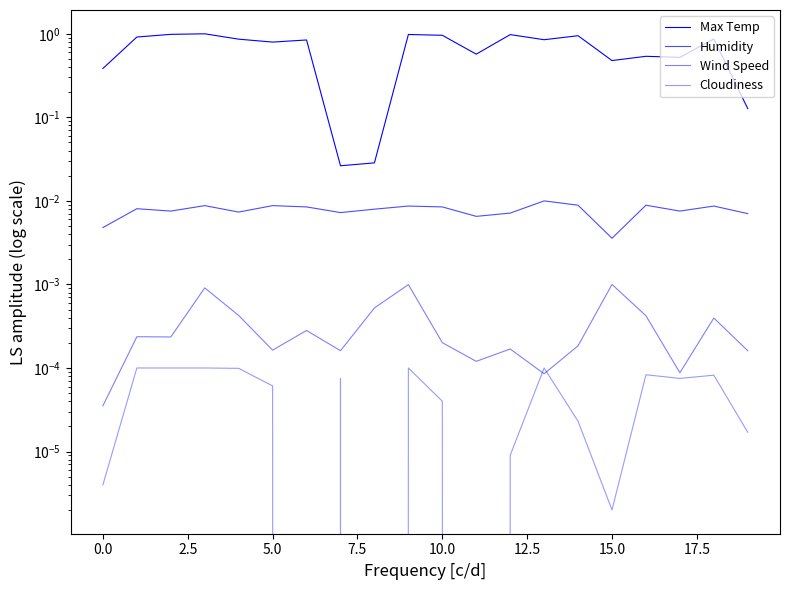

True or false: Wind Speed and Humidity intersect in this chart.

False